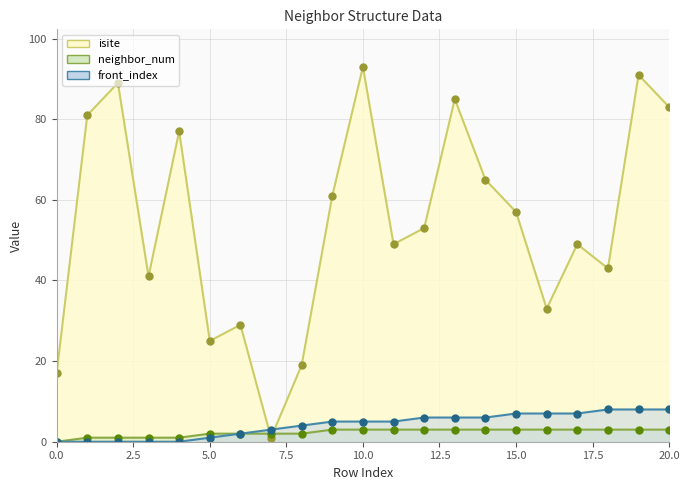

Read the isite value at 12, to the nearest 5.

55